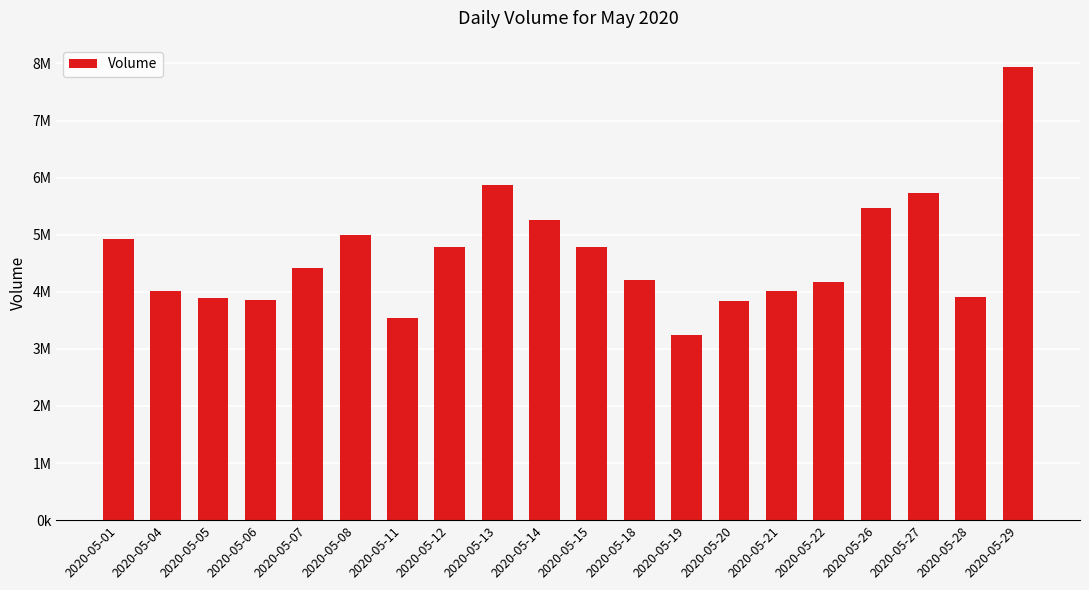

List the labels in order of value, smallest first.

2020-05-19, 2020-05-11, 2020-05-20, 2020-05-06, 2020-05-05, 2020-05-28, 2020-05-04, 2020-05-21, 2020-05-22, 2020-05-18, 2020-05-07, 2020-05-12, 2020-05-15, 2020-05-01, 2020-05-08, 2020-05-14, 2020-05-26, 2020-05-27, 2020-05-13, 2020-05-29